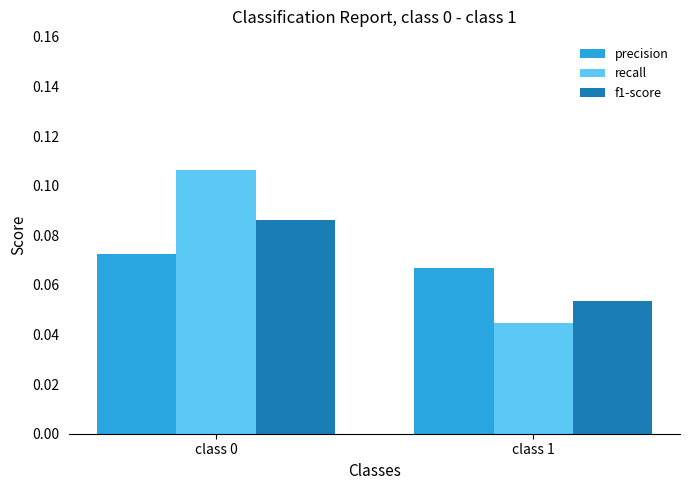

True or false: f1-score has a value of 0.2 at class 0.

False